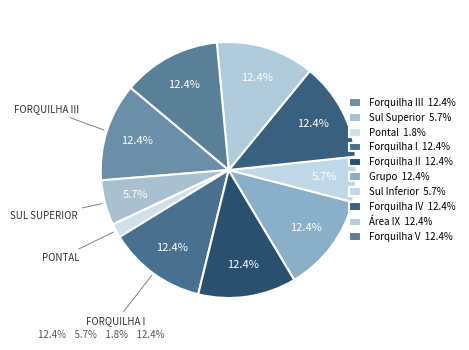

Count the number of slices in the pie.

10